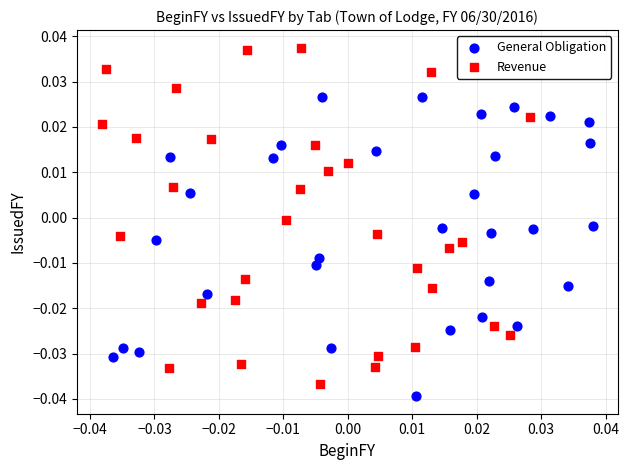

Which series contains the highest Y value?

Revenue